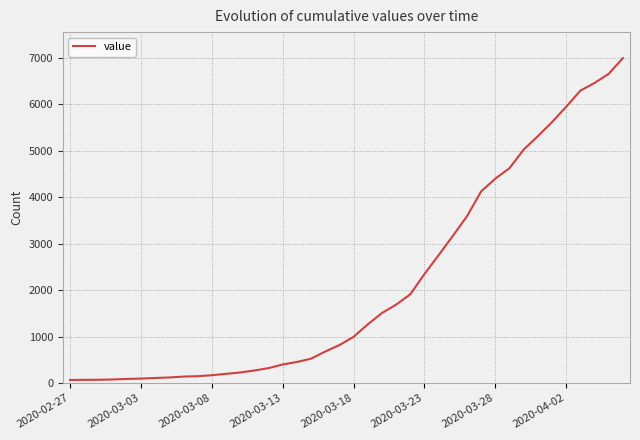

What is the difference between the maximum and minimum values?

6931